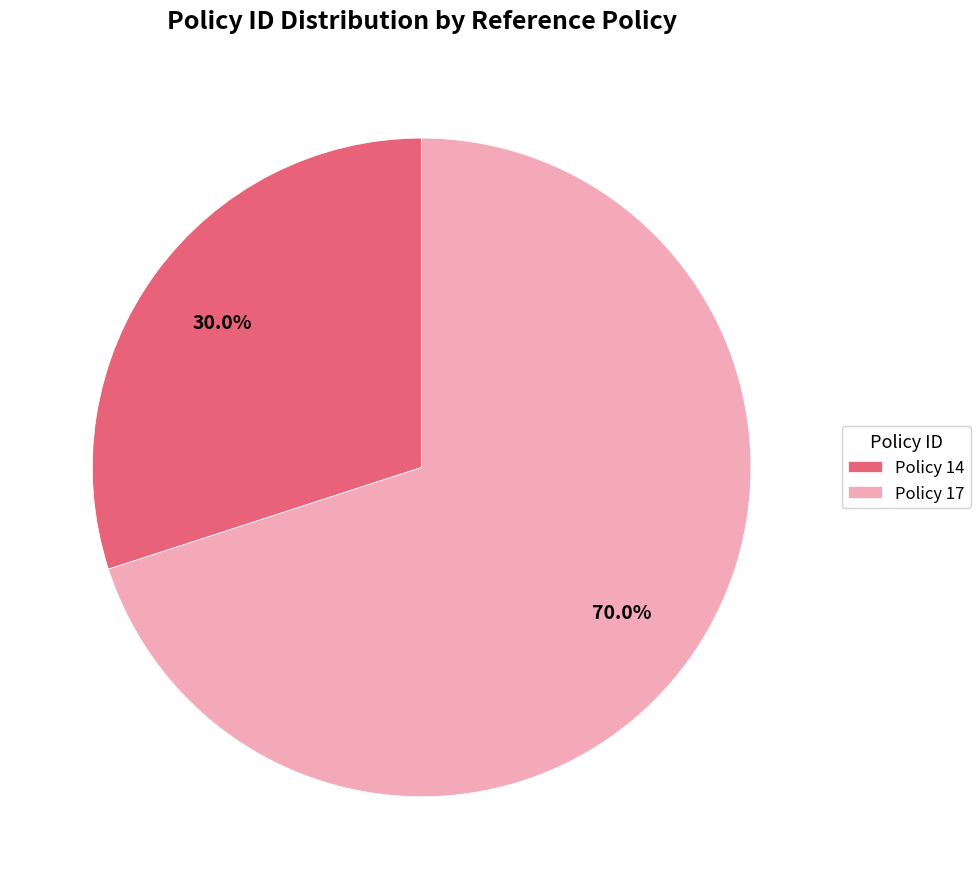

What is the largest slice in the pie chart?

Policy 17